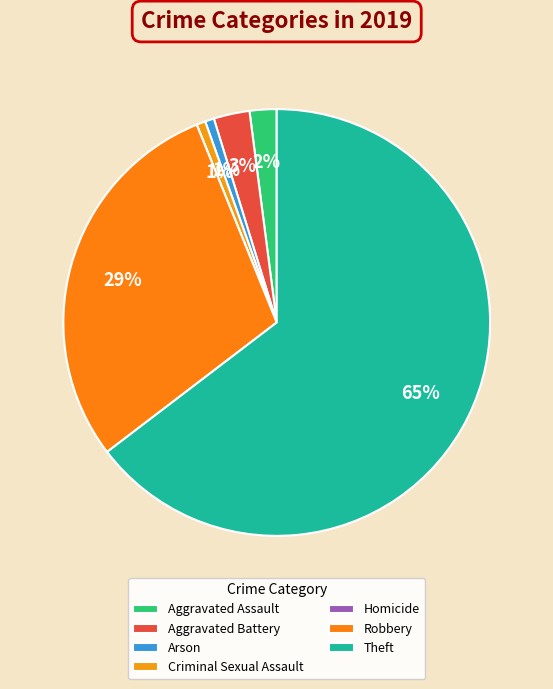

Which slice represents more than half of the pie?

Theft